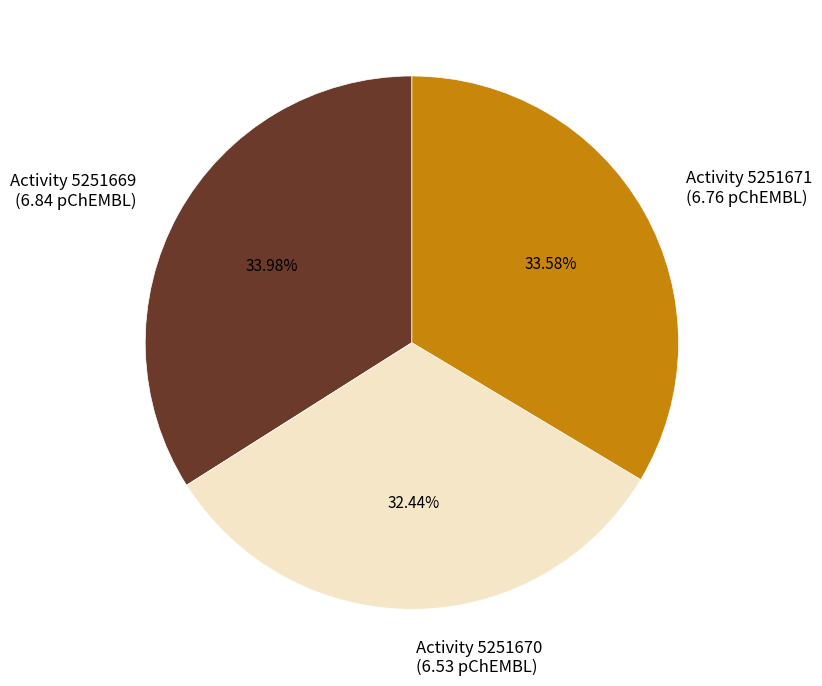

Combined, do Activity 5251669 (6.84 pChEMBL) and Activity 5251670 (6.53 pChEMBL) account for over 50%?

Yes